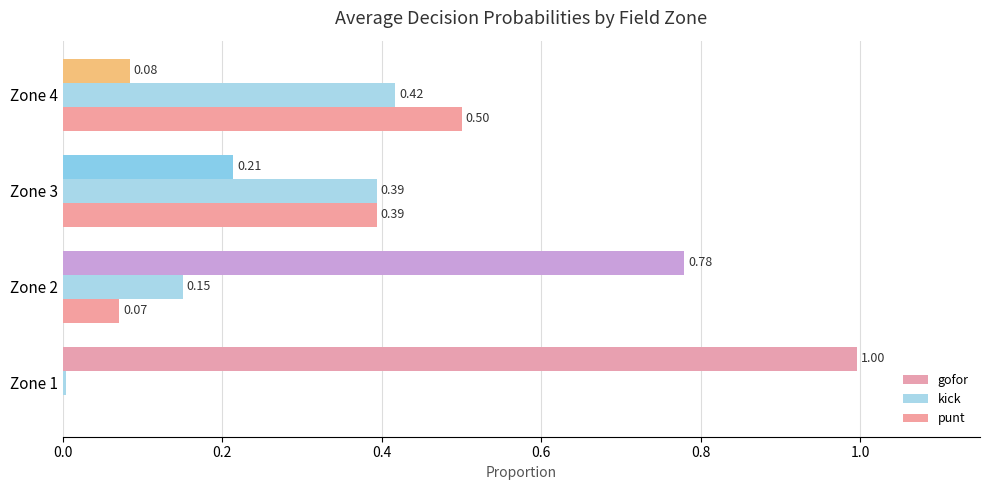

Which series has the largest total across all categories?

gofor